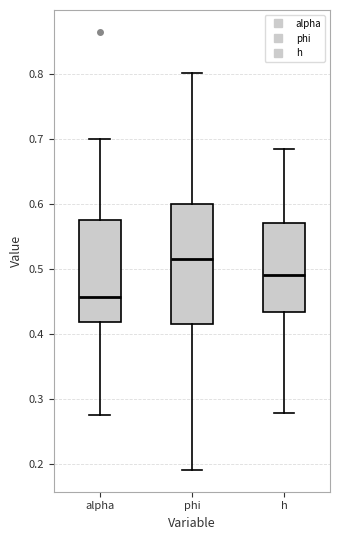

Reading left to right, transcribe this box plot: for each box, give where its median line is, the range the box spans, and where its two whiskers end, as read against the y-axis. The values are not printed on the chart, so give them approximately, as read against the axis.

alpha: median 0.46, box 0.42 to 0.57, whiskers 0.28 to 0.70
phi: median 0.52, box 0.42 to 0.60, whiskers 0.19 to 0.80
h: median 0.49, box 0.43 to 0.57, whiskers 0.28 to 0.68